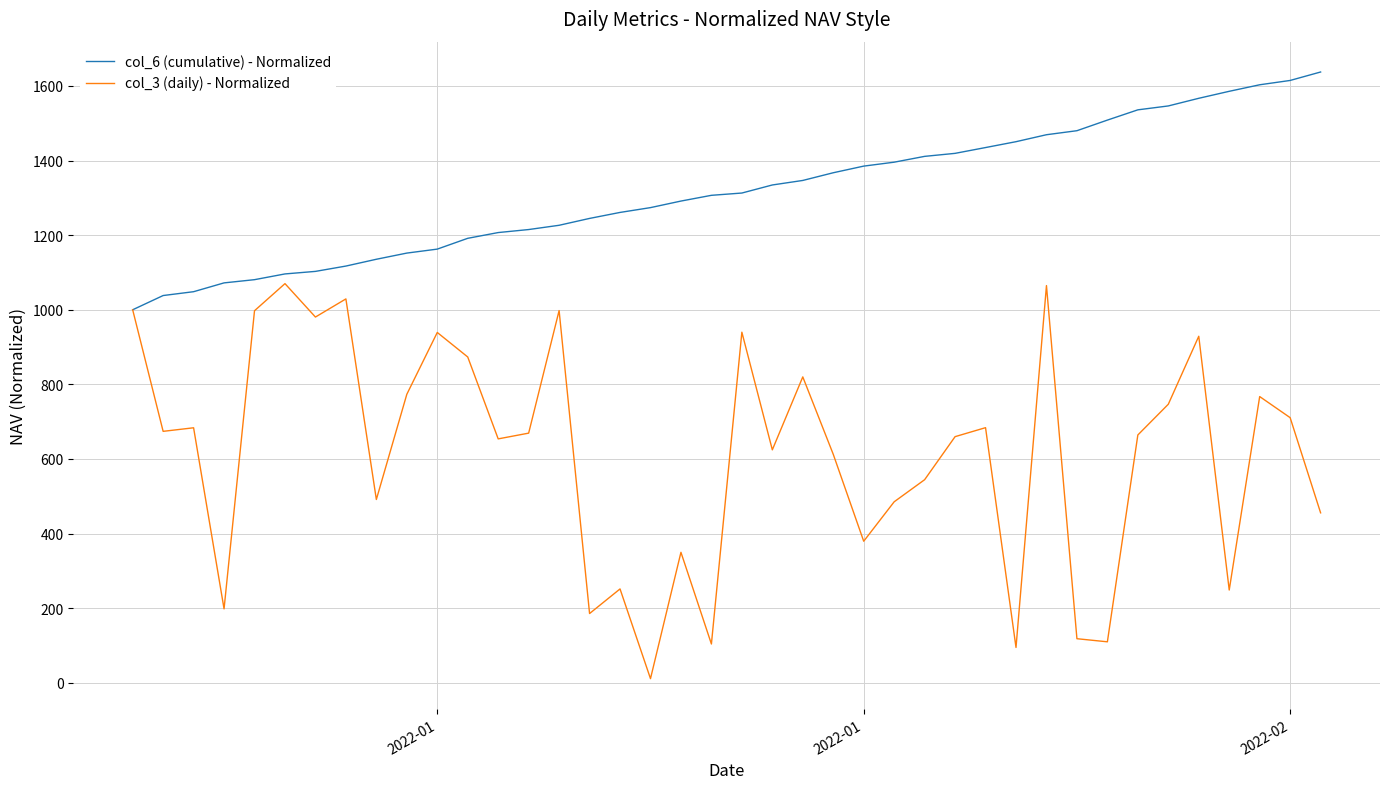

What are all the series names shown in the legend?

col_6 (cumulative) - Normalized, col_3 (daily) - Normalized